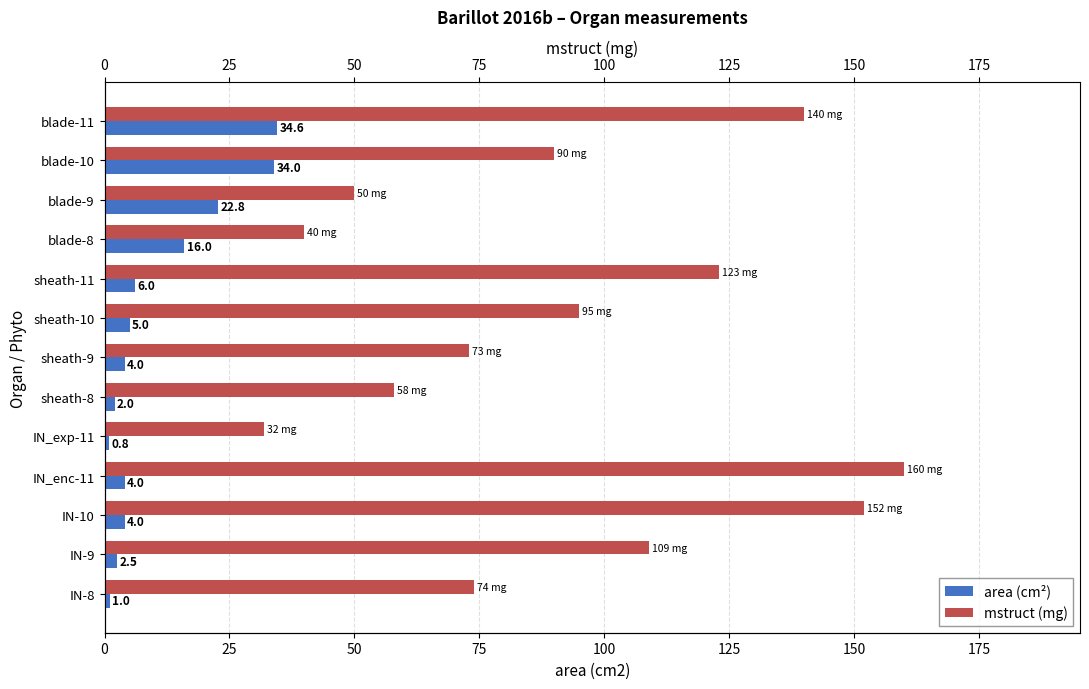

Between IN-9 and blade-9, which is larger?

blade-9